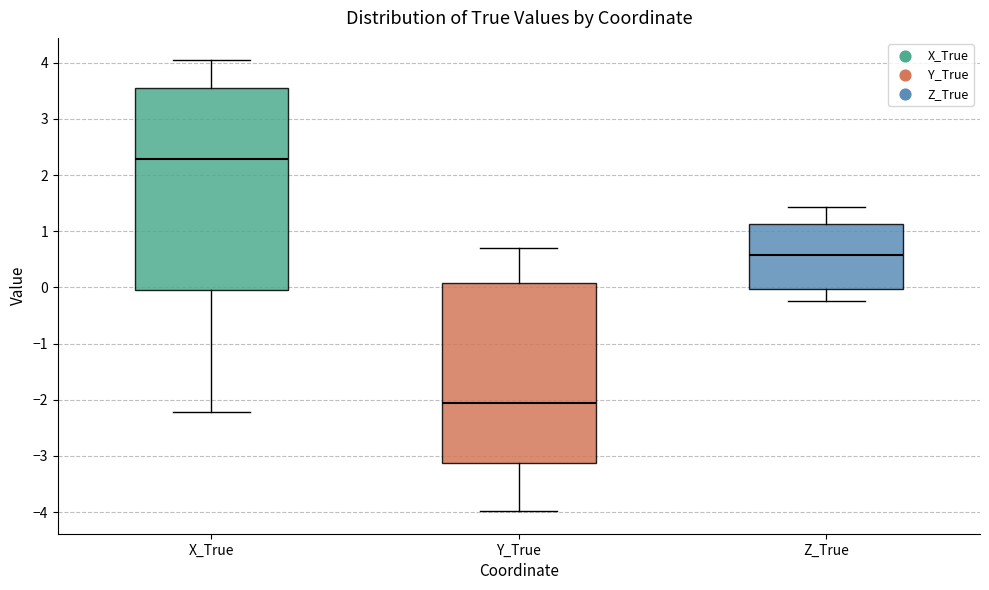

Reading left to right, transcribe this box plot: for each box, give where its median line is, the range the box spans, and where its two whiskers end, as read against the y-axis. The values are not printed on the chart, so give them approximately, as read against the axis.

X_True: median 2.3, box 0.0 to 3.5, whiskers -2.2 to 4.0
Y_True: median -2.1, box -3.1 to 0.1, whiskers -4.0 to 0.7
Z_True: median 0.6, box 0.0 to 1.1, whiskers -0.2 to 1.4